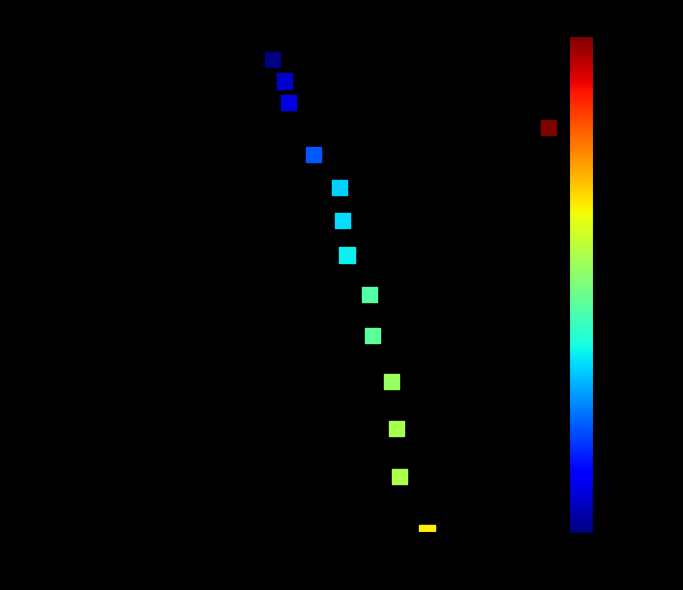

What is the range of X values (max minus min)?

12.7